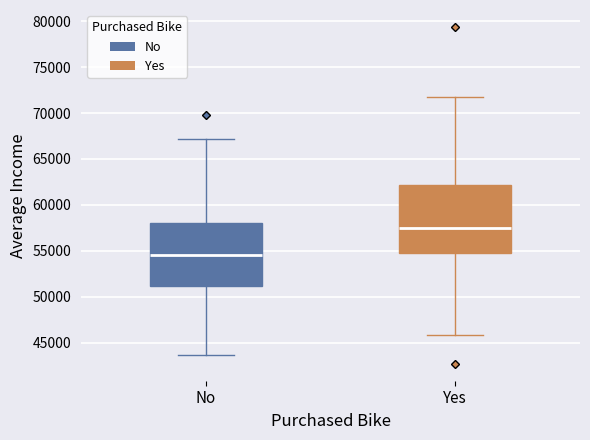

Which box's median line is the highest?

Yes